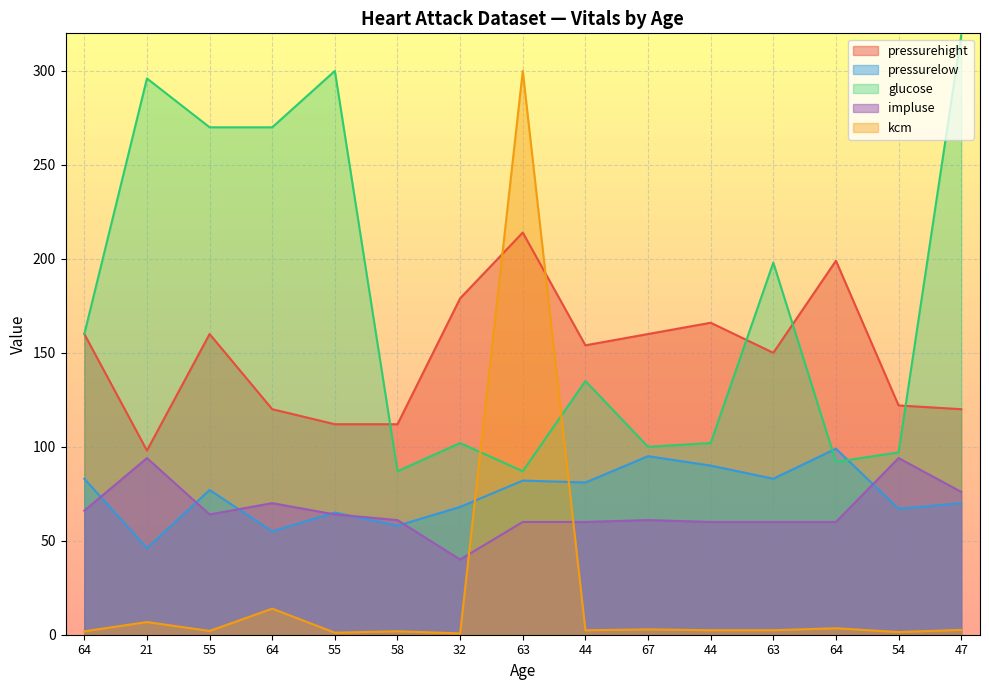

At which label does impluse reach its peak?

21